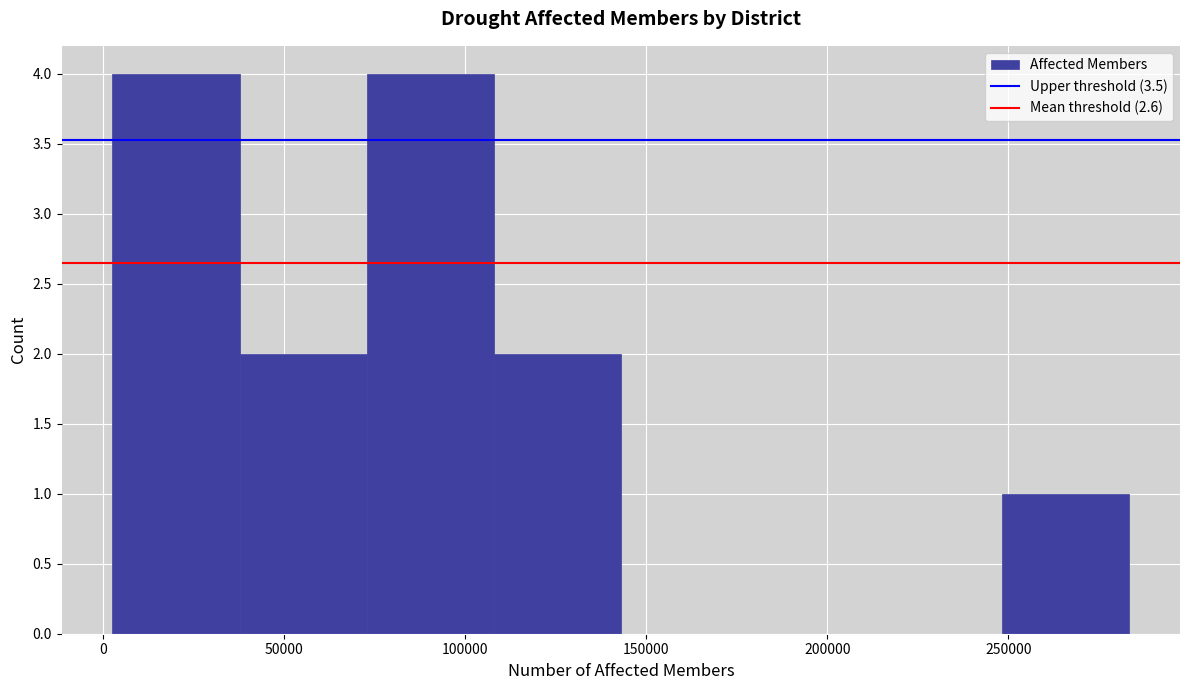

Reading left to right, list every bar in this chart as the range it spans on the x-axis followed by its height. Neither the bar edges nor the heights are printed on the chart, so give them approximately, as read against the axes.

5000 to 40000: 4
40000 to 75000: 2
75000 to 110000: 4
110000 to 145000: 2
145000 to 180000: 0
180000 to 215000: 0
215000 to 250000: 0
250000 to 285000: 1